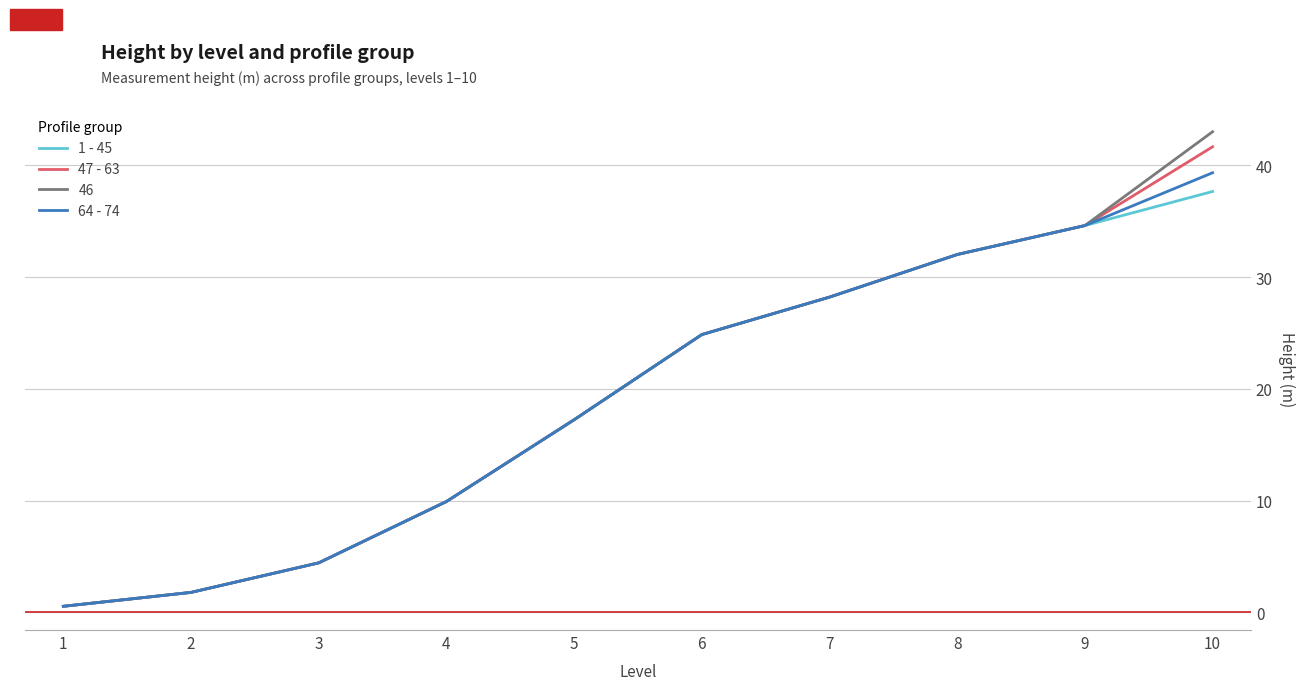

True or false: 64 - 74 has more than 2 interior local peaks.

False